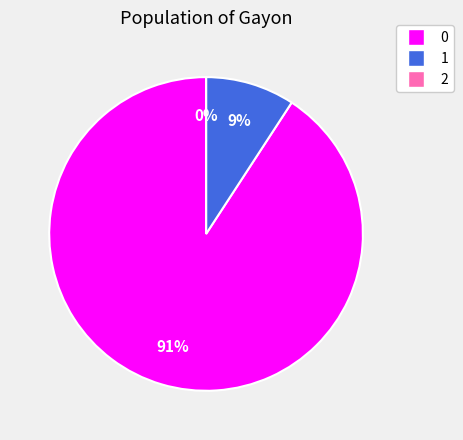

To the nearest percent, what is the combined percentage of 2 and 0?

91%